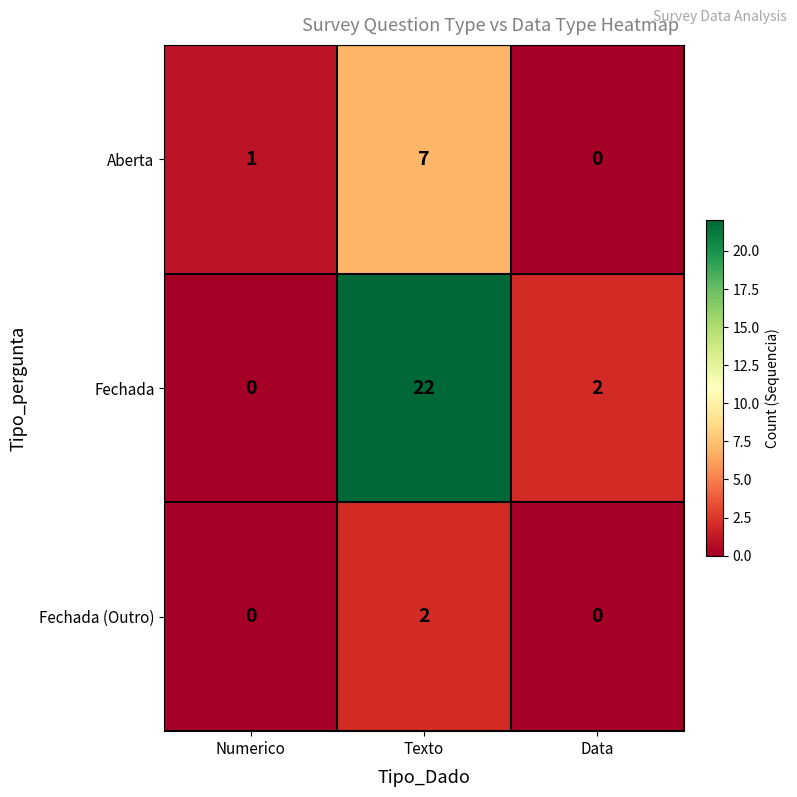

Which series changed the most between Numerico and Texto?

Fechada